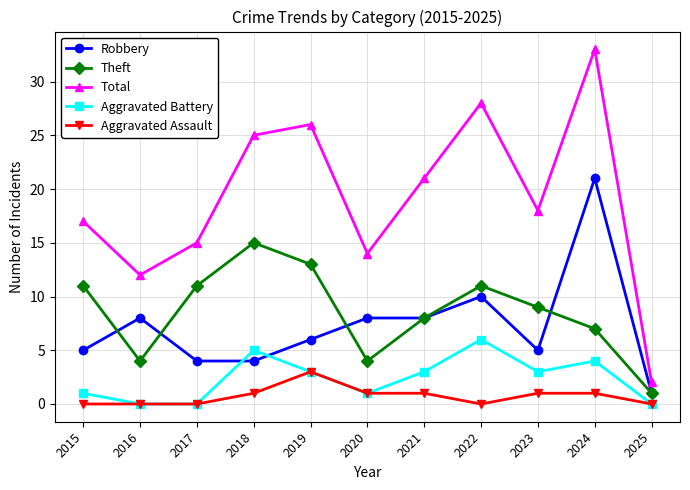

How many lines are shown in the chart?

5